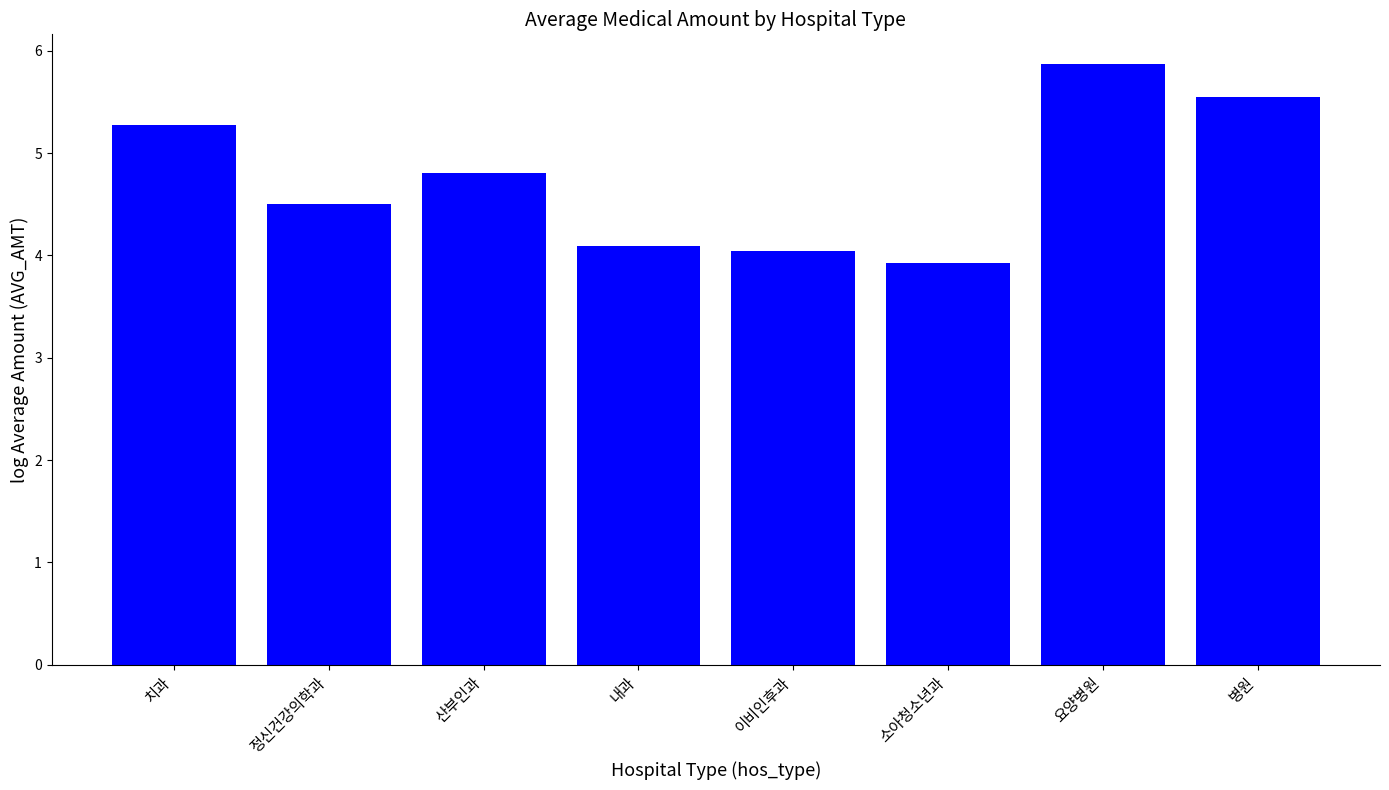

How many values are below 4?

1